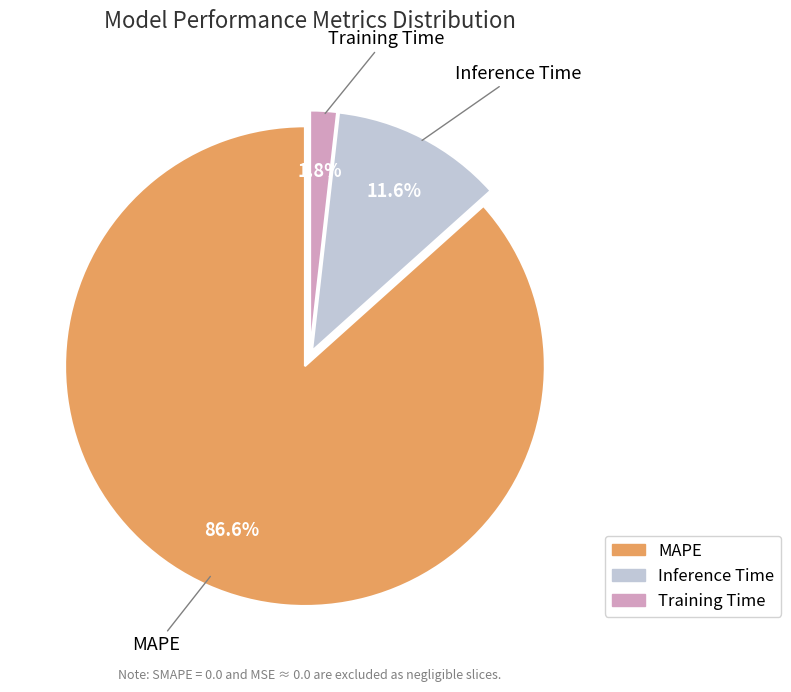

Is it true that Training Time is 2% of the pie?

True